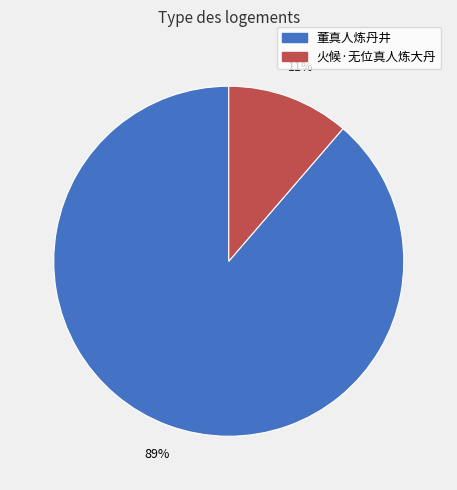

Which slice is the largest?

董真人炼丹井